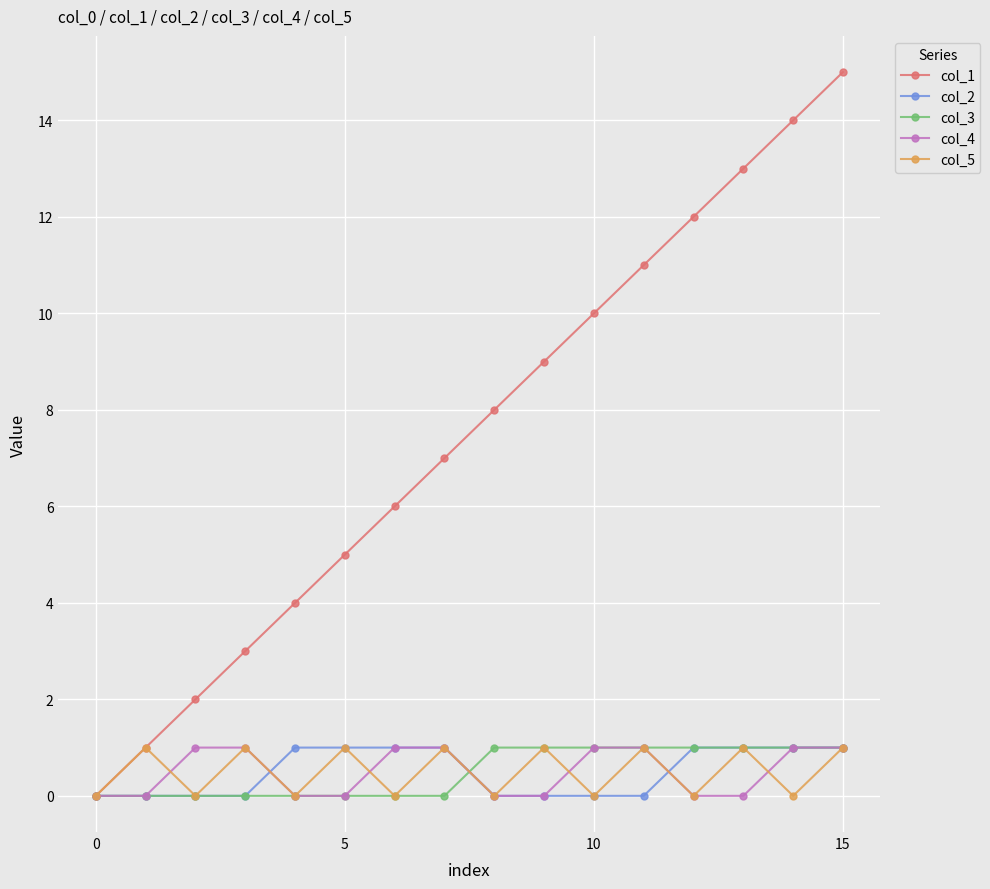

Which series has the largest total across all categories?

col_1